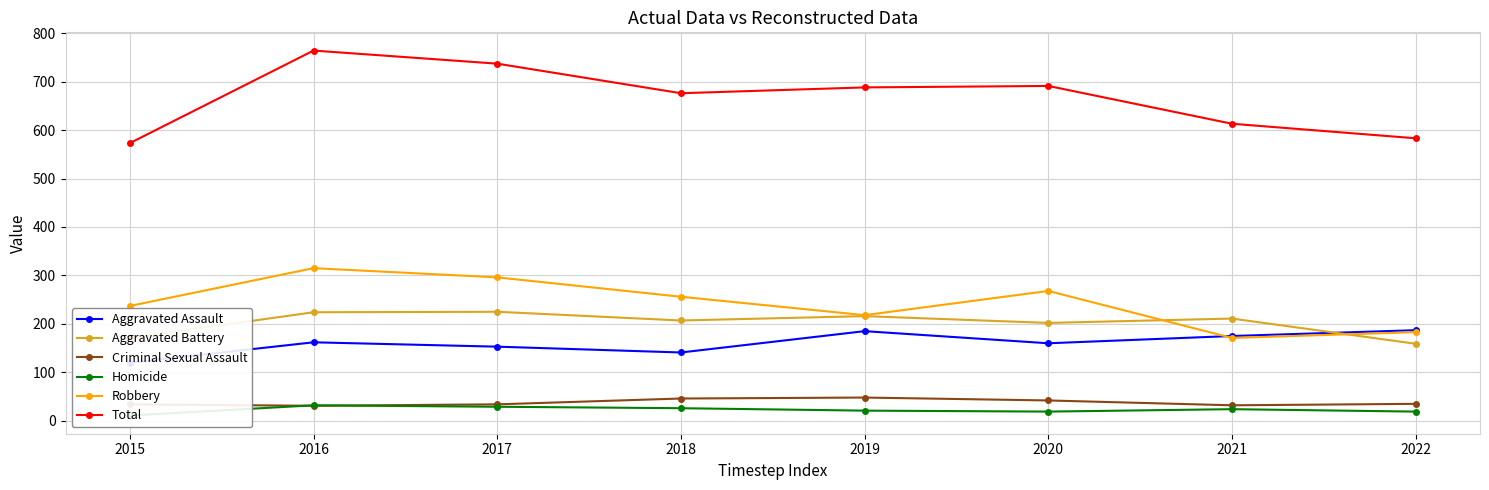

What is the maximum value shown in the chart?

764